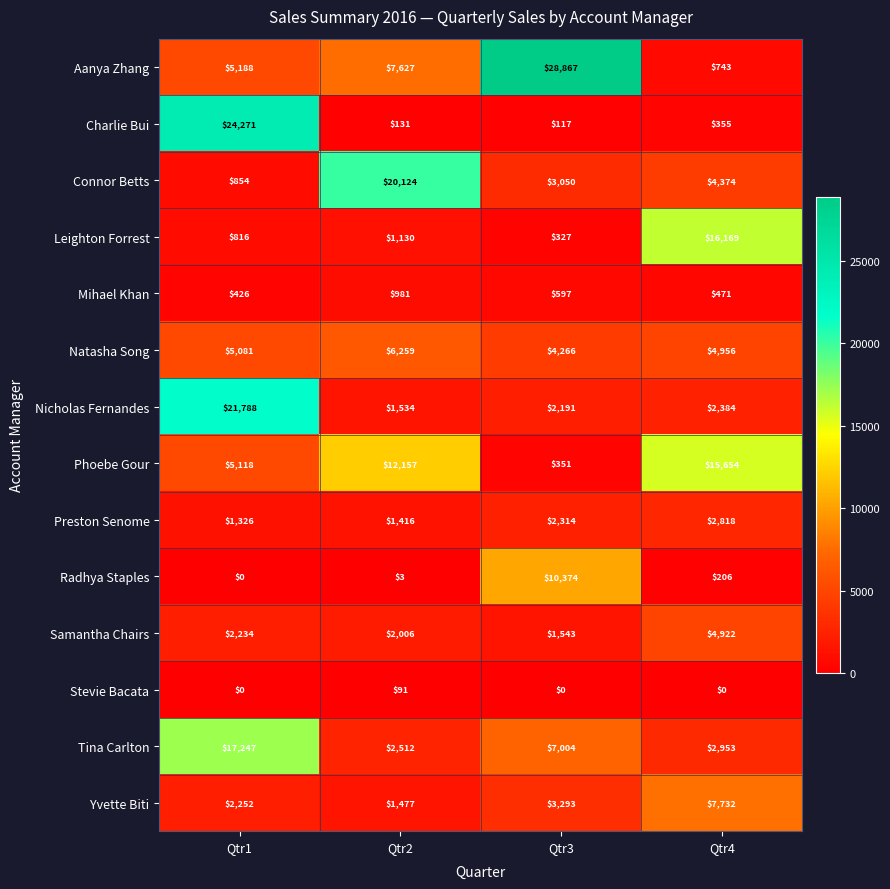

How many series are shown in this chart?

14